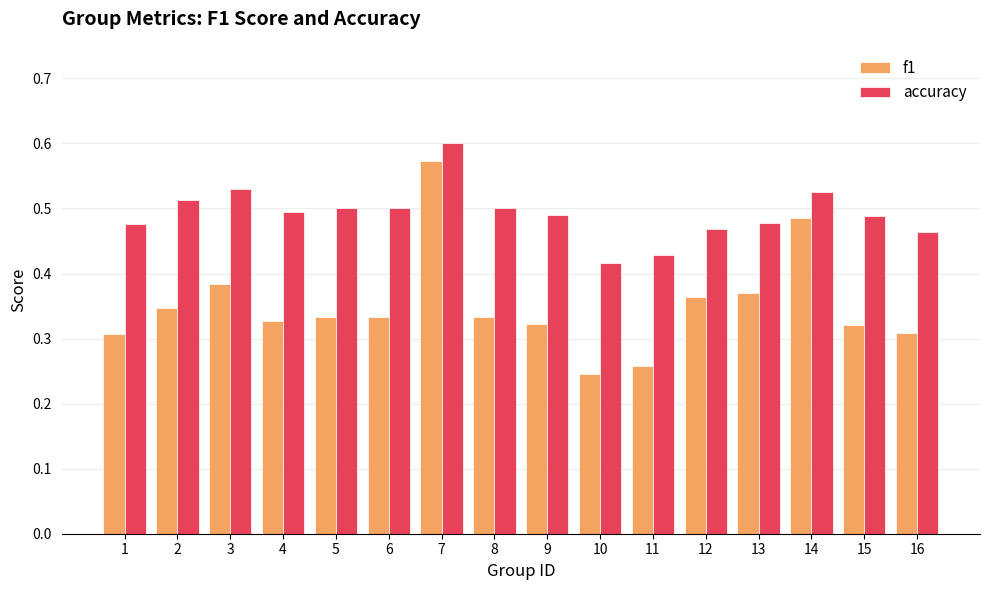

What is the sum of all accuracy values?

7.9